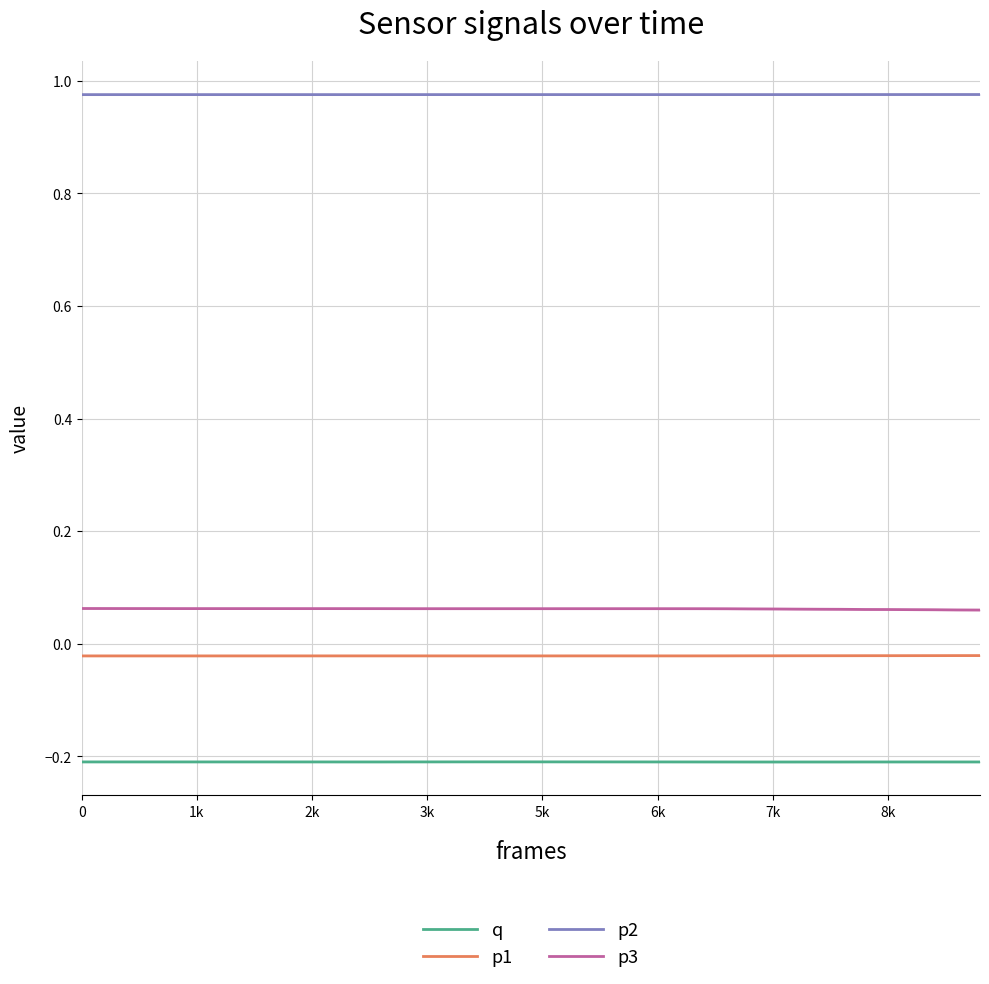

What is the approximate value of p2 at 29?

1.0